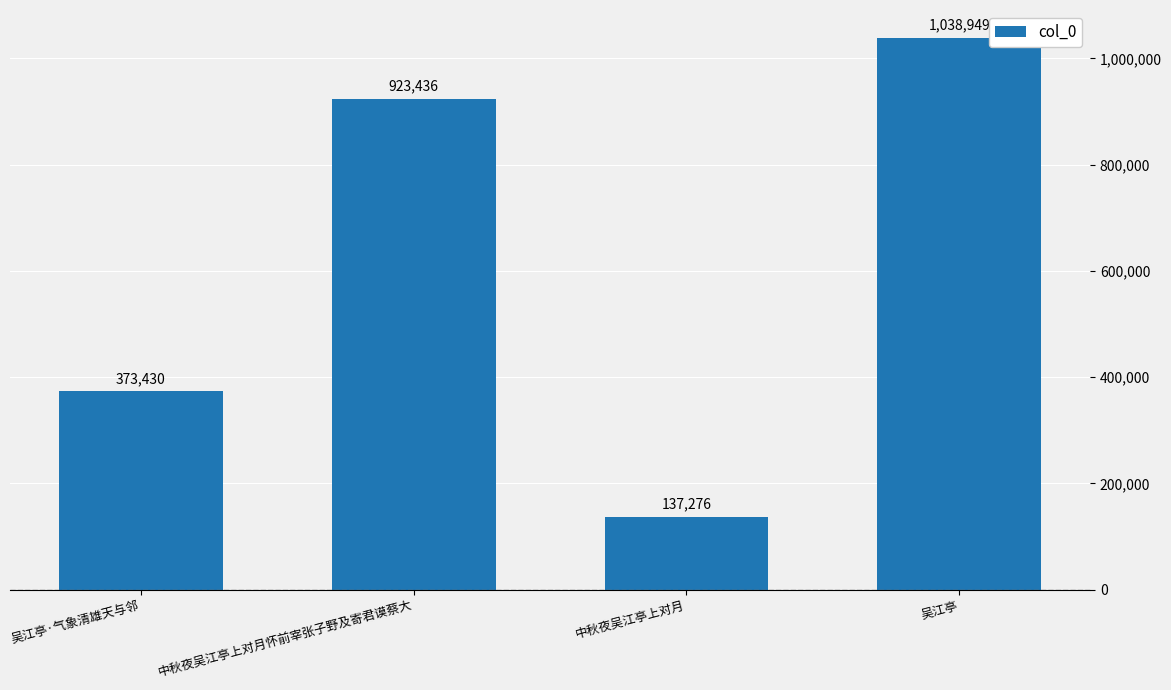

Reading right to left, list all the values displayed in this chart.

1038949	137276	923436	373430